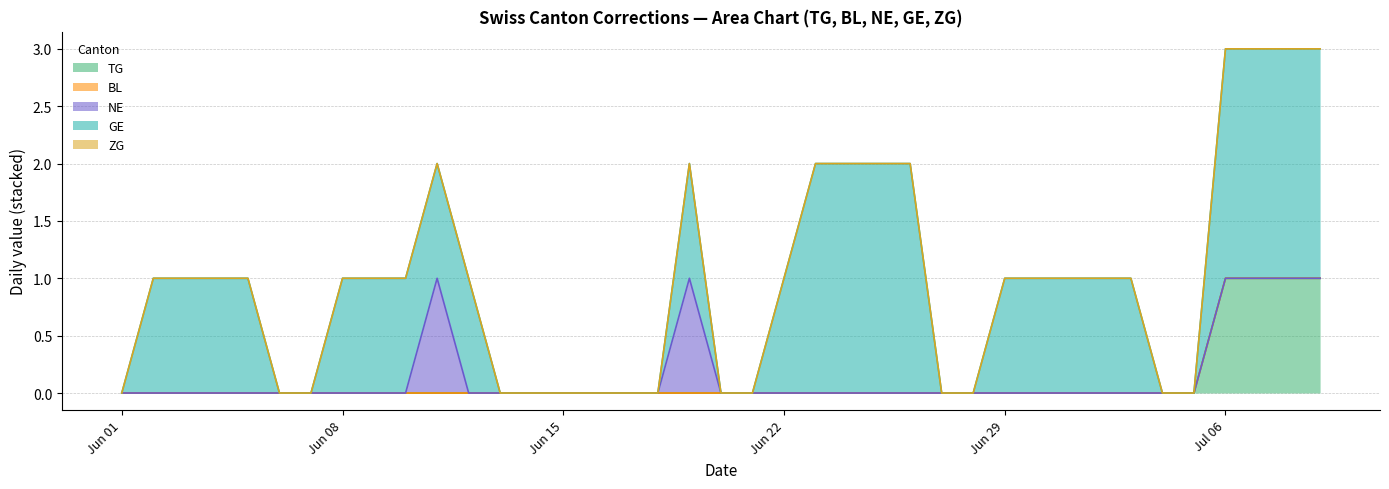

At 2020-06-23, list the series in order from smallest to largest.

TG, BL, NE, ZG, GE